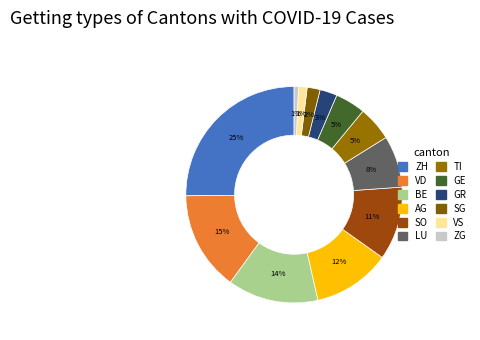

What percentage is the AG slice, to the nearest percent?

12%